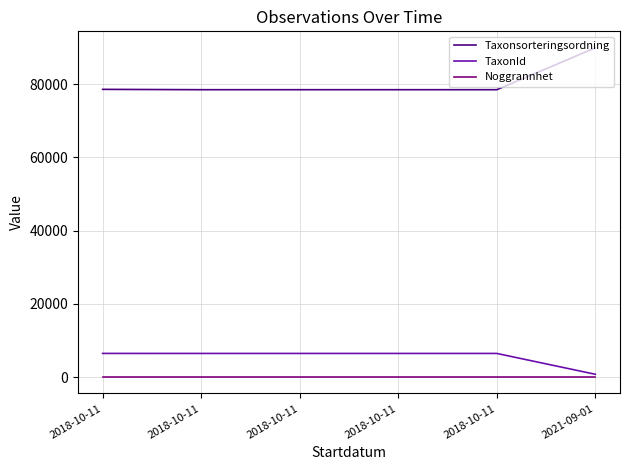

What are all the series names shown in the legend?

Taxonsorteringsordning, TaxonId, Noggrannhet